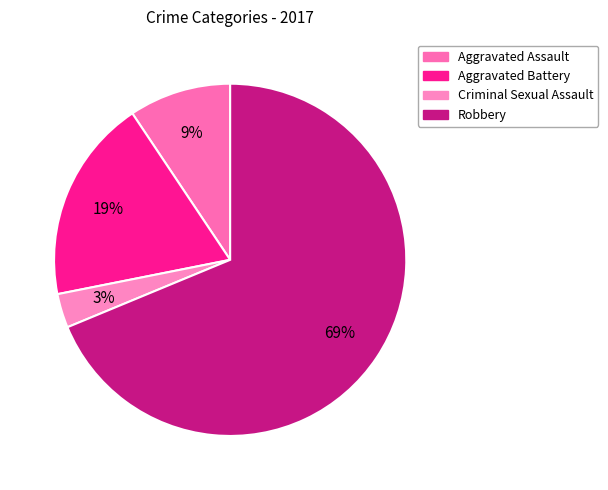

Count the number of slices in the pie.

4